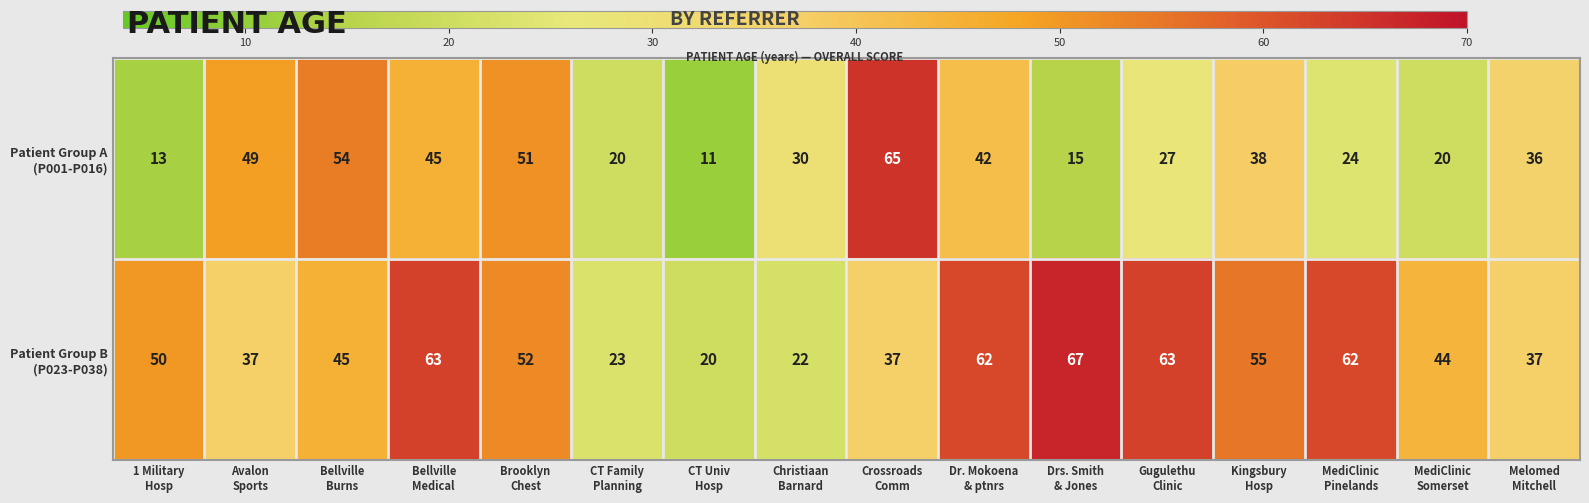

How many categories are shown in the chart?

16